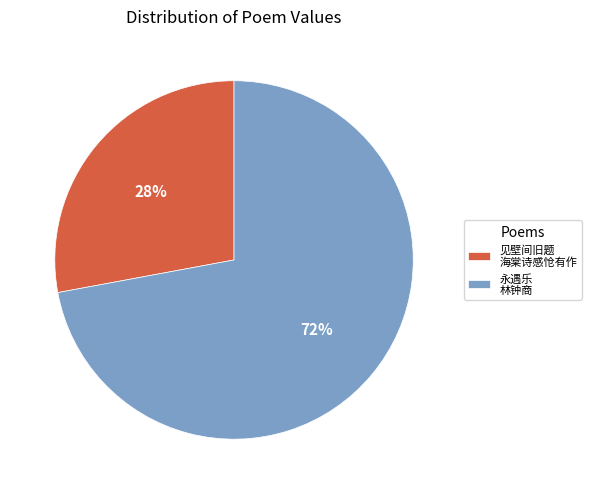

Which category accounts for the majority?

永遇乐 林钟商